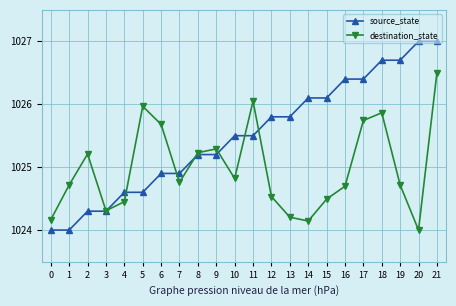

What is the maximum value for source_state?

1027.0